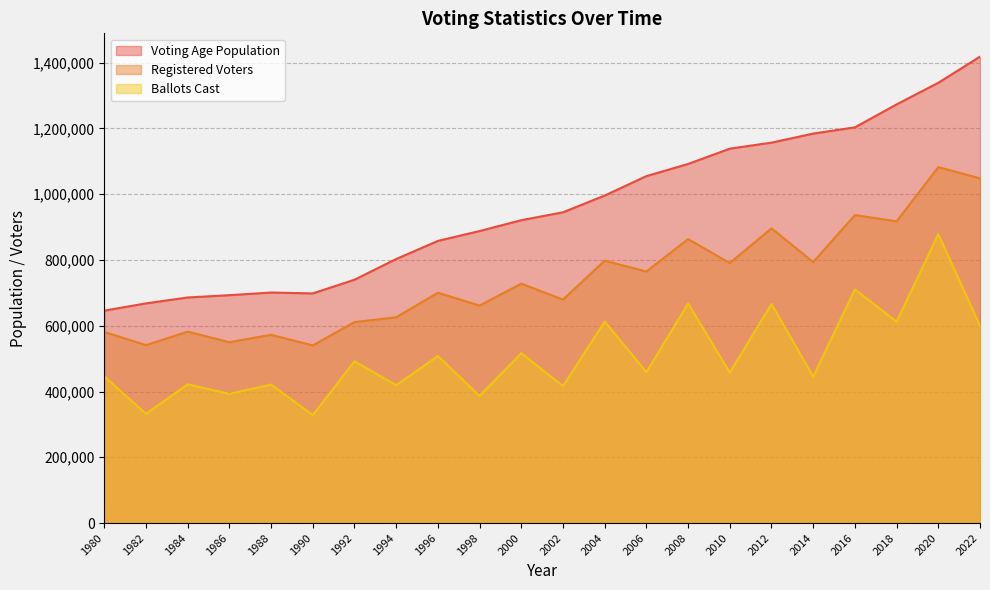

What is the spread (max minus min) of values at 1988?

279787